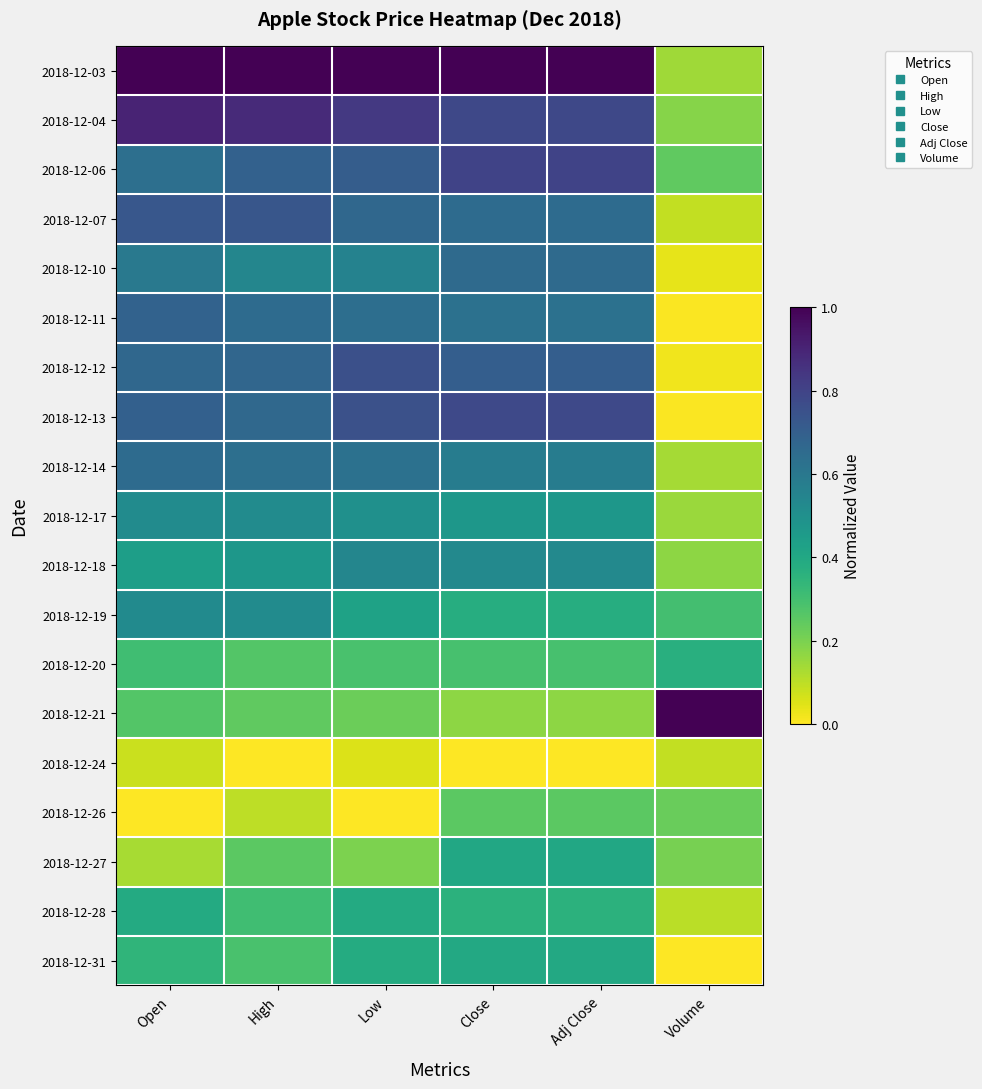

What is the maximum value shown in the chart?

1.0